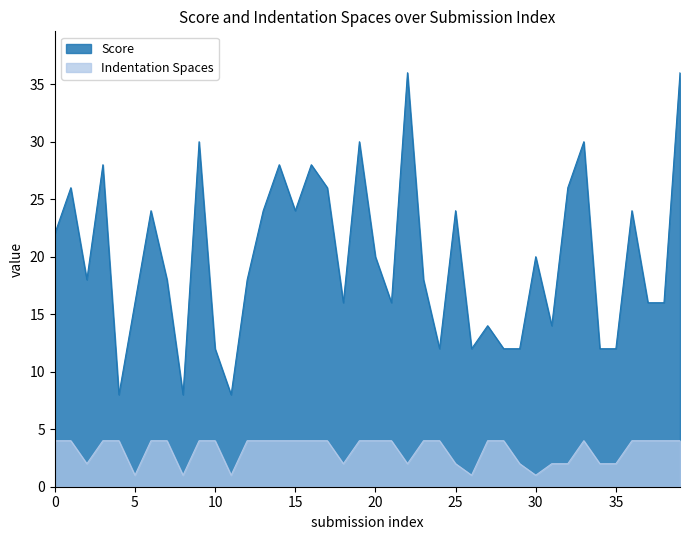

Where is the first local maximum for Indentation Spaces?

33